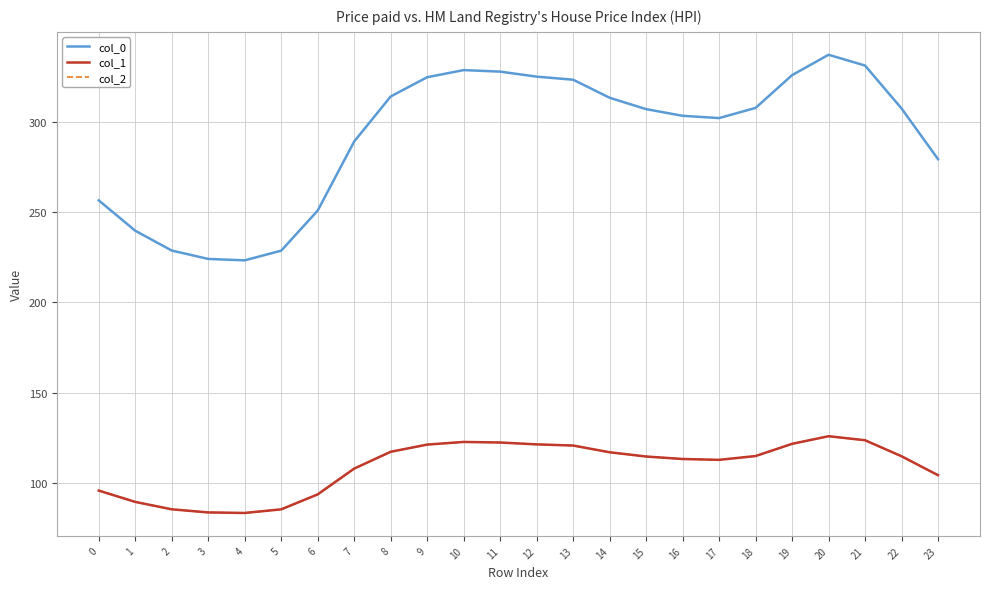

What is the value of the col_2 point at the 2nd from the left?

89.5